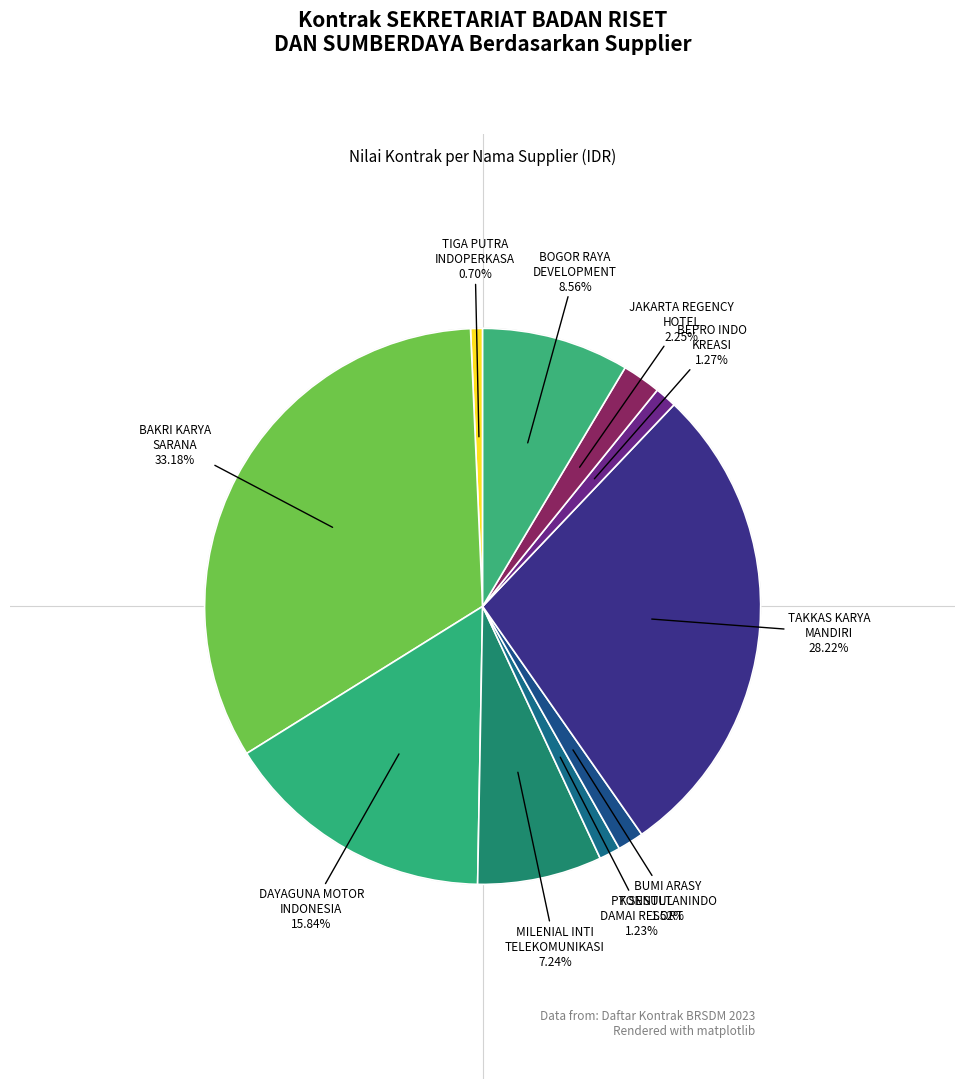

Which slice is the smallest?

TIGA PUTRA INDOPERKASA